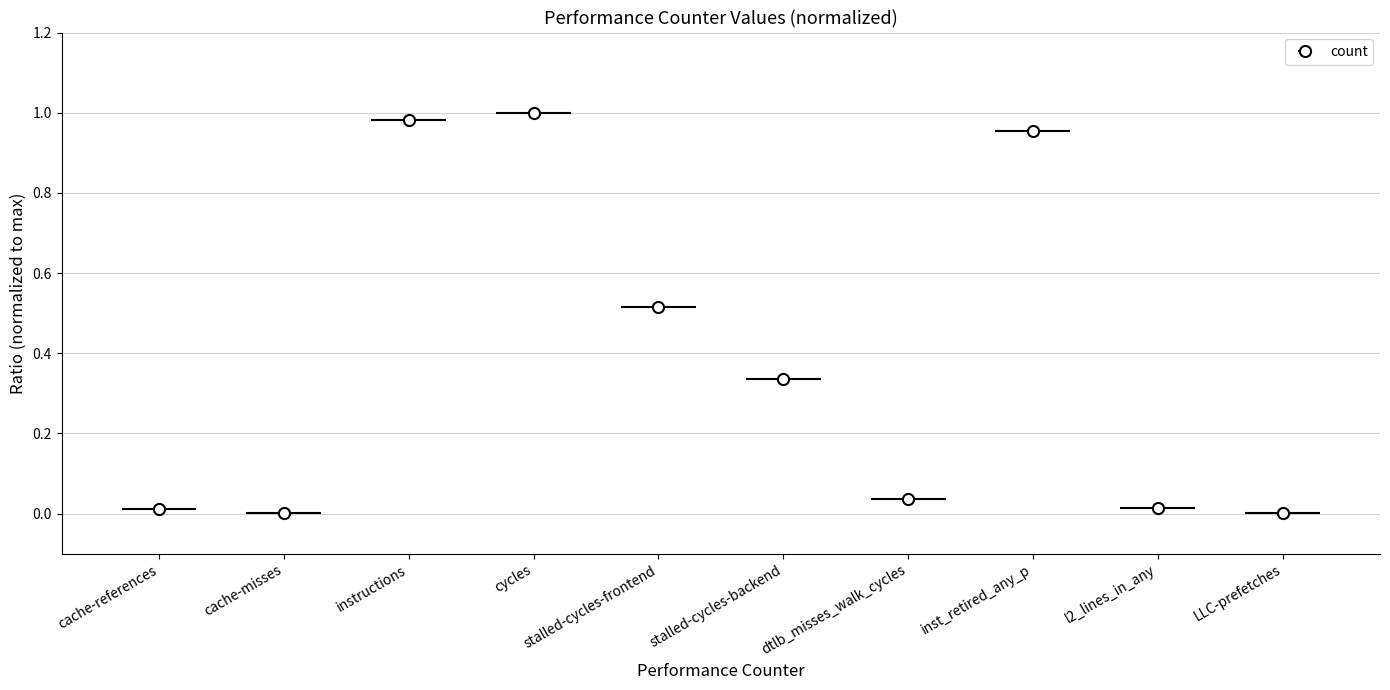

Reading right to left, extract all data points from this chart.

0.0	0.0	1.0	0.0	0.3	0.5	1.0	1.0	0.0	0.0